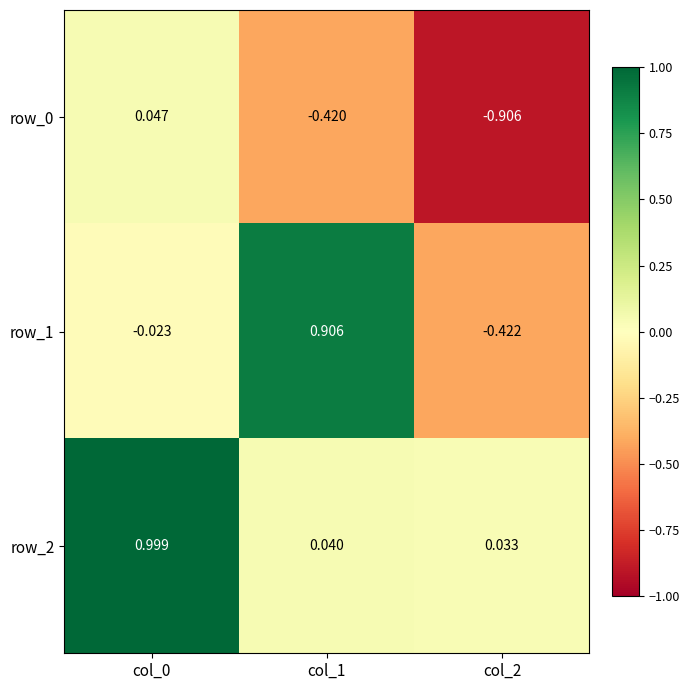

What is the sum of all row_2 values?

1.1